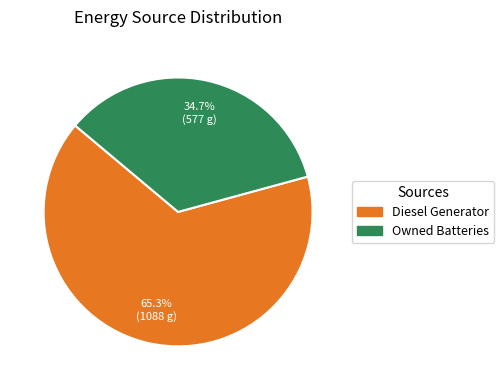

Is there a majority slice in this chart?

Yes